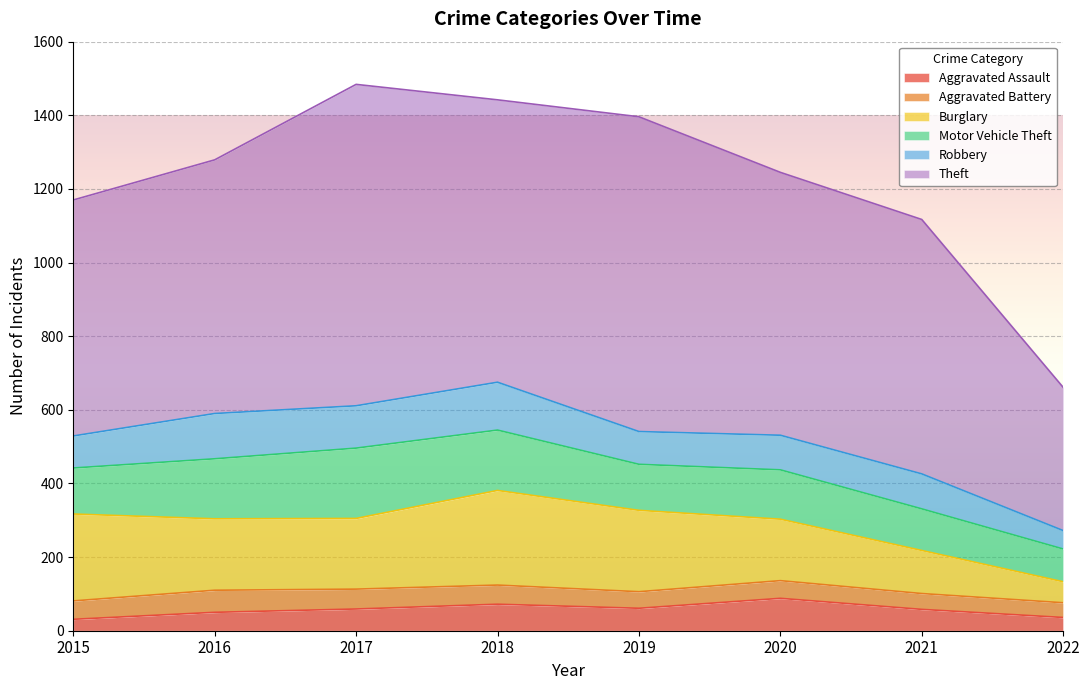

The value of Theft at 2021 is 691. True or false?

True